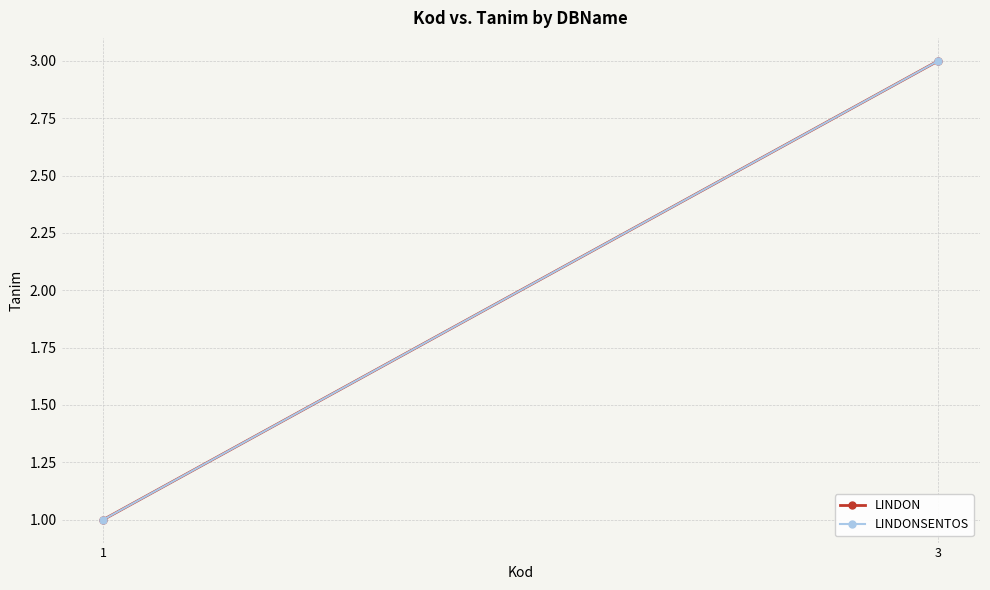

What is the sum of the LINDON values at 1 and 3?

4